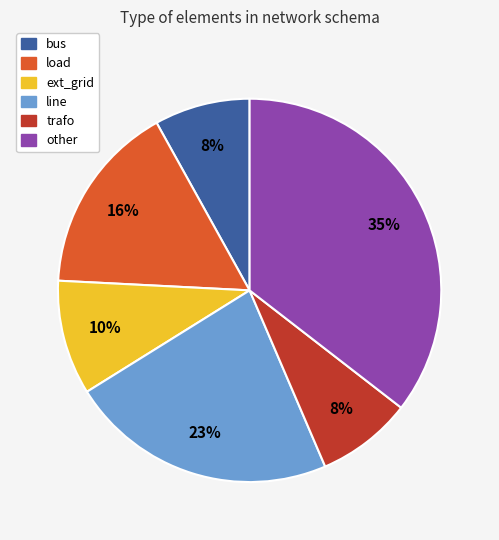

To the nearest percent, what is the difference between the trafo and ext_grid slice percentages?

2%